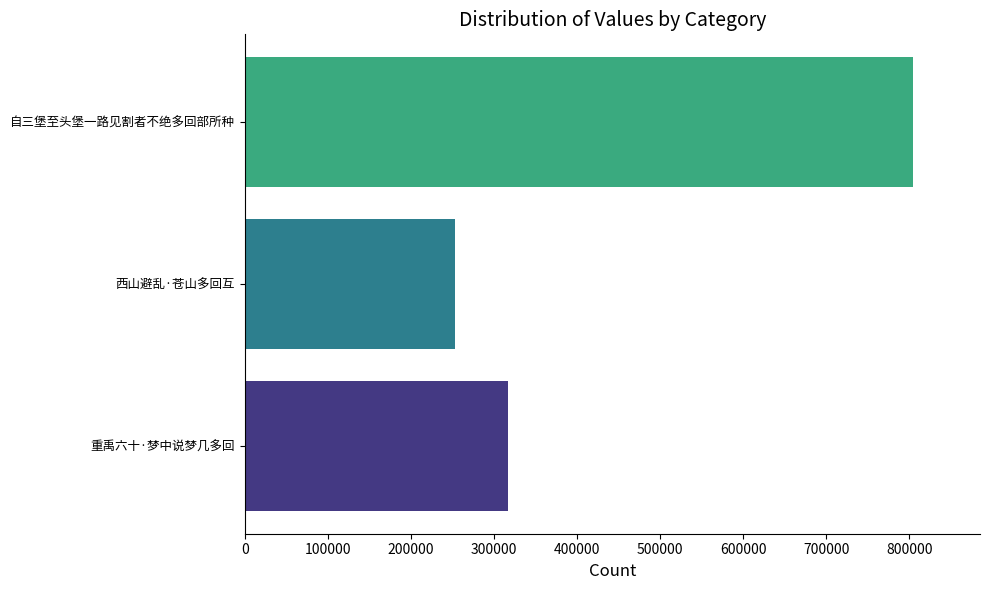

How many values are between 252472 and 804432?

3